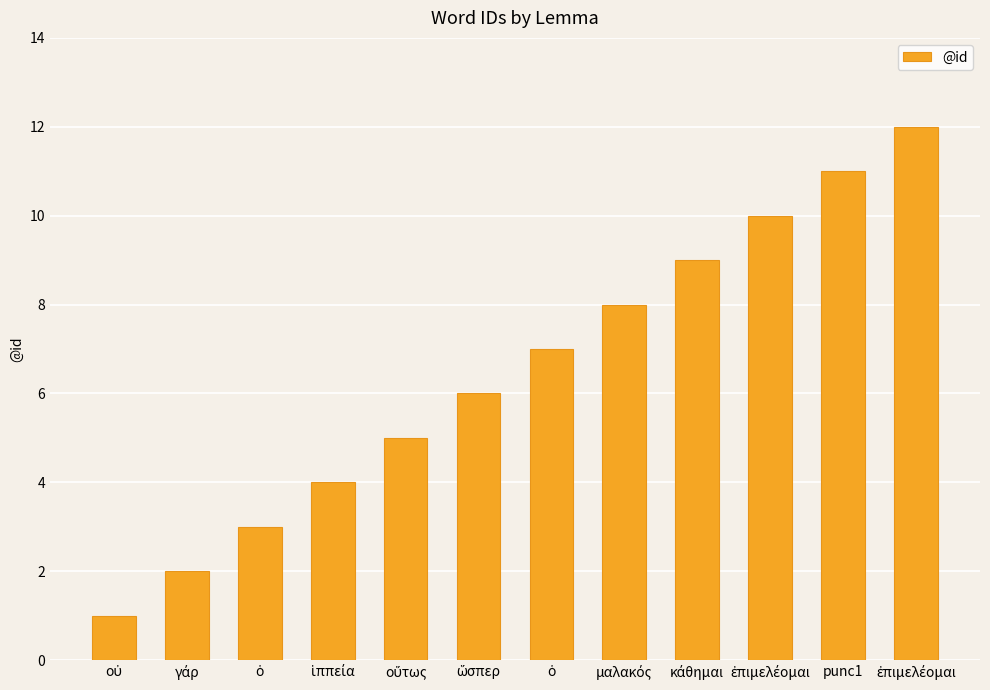

Are the bars horizontal?

No